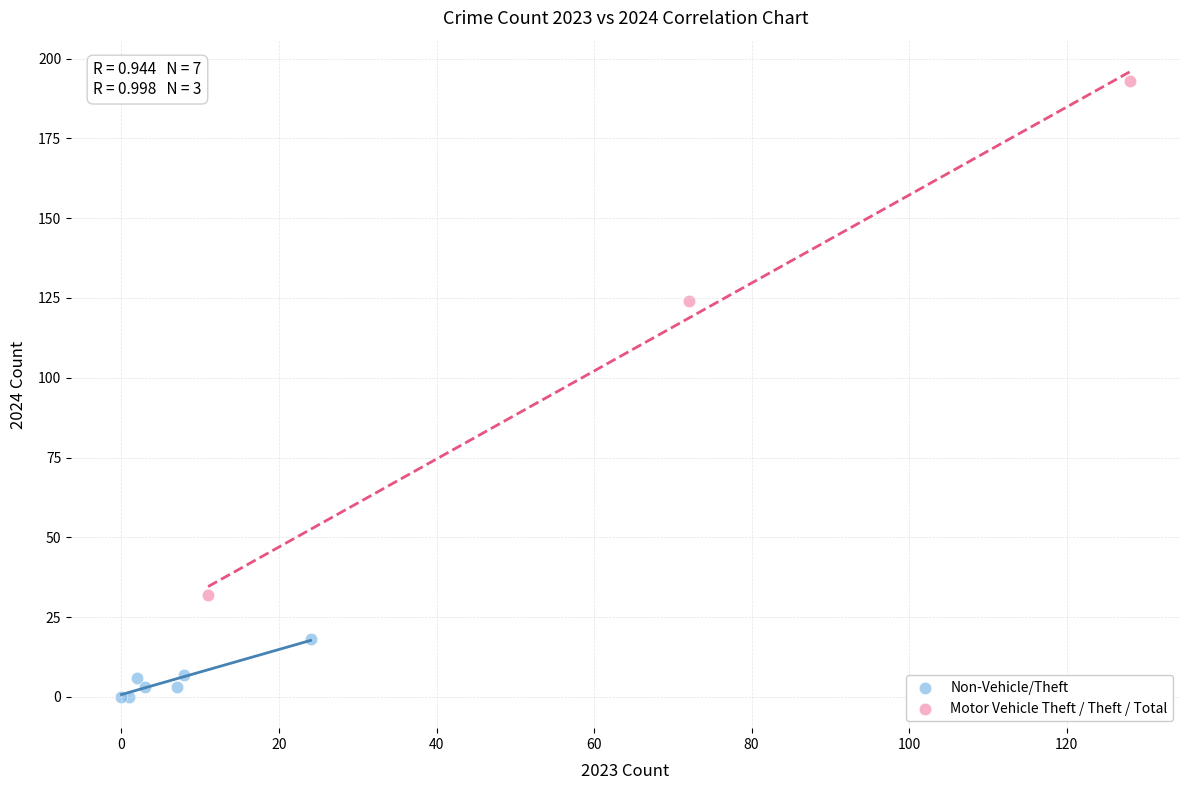

Which series reaches the maximum Y coordinate?

Motor Vehicle Theft / Theft / Total